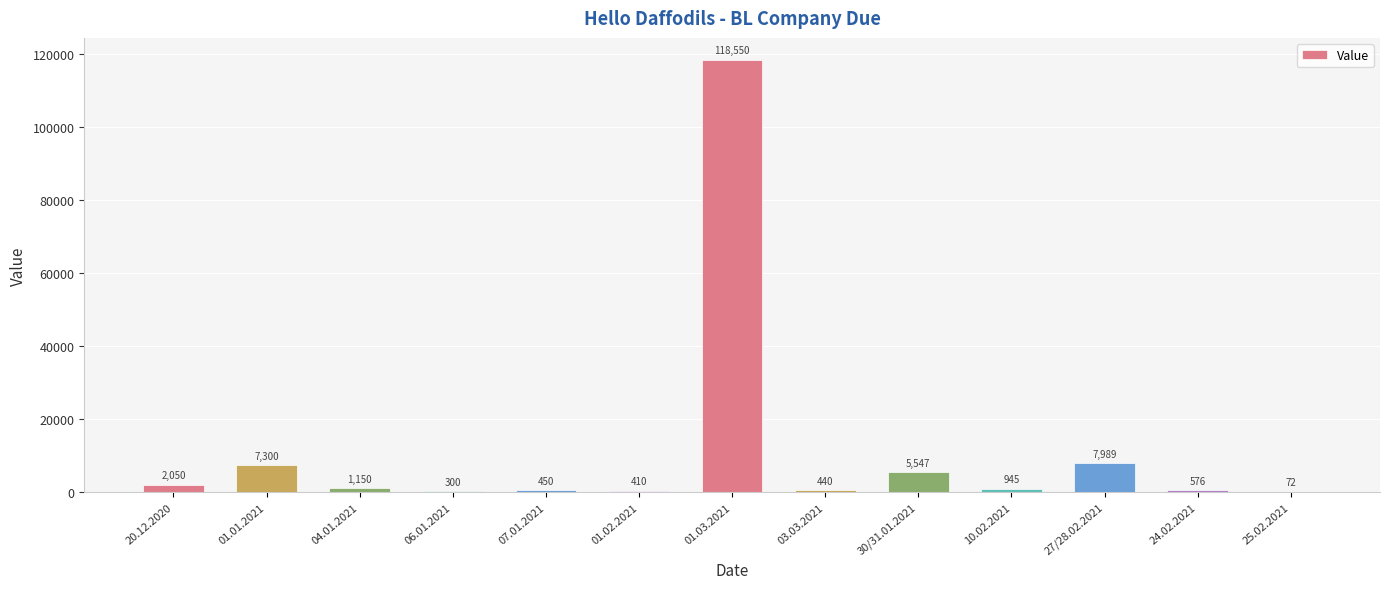

Approximately how many times larger is the value at 03.03.2021 compared to 25.02.2021?

6.1